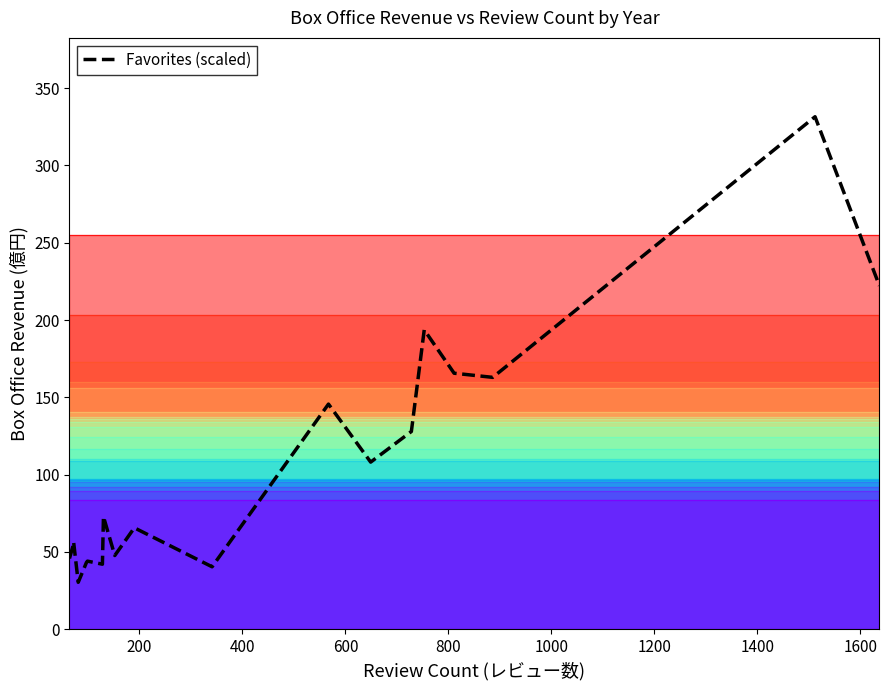

What is the value of the 20th point from the left?

222.2